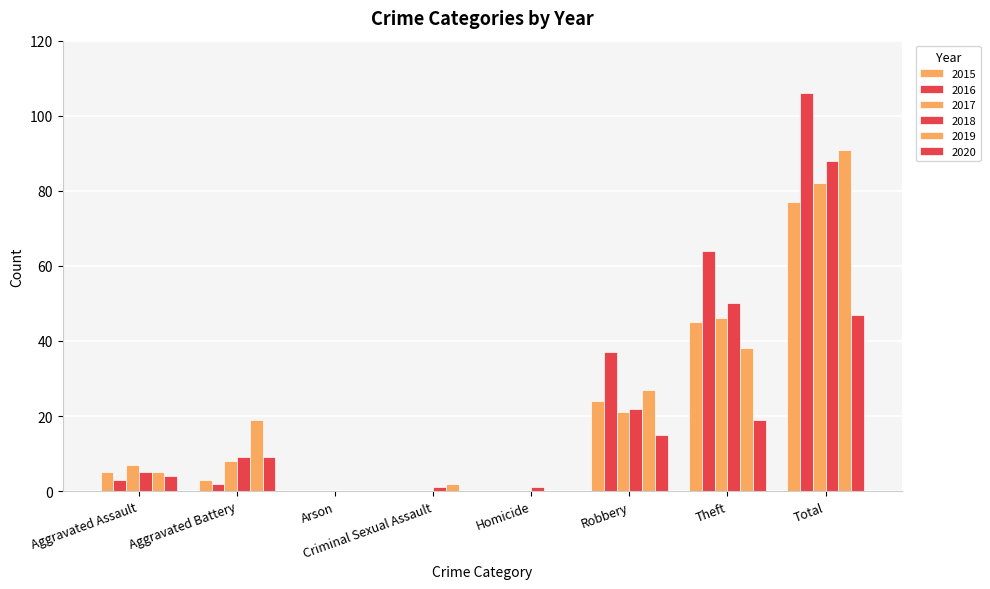

How many data points does each series have?

8